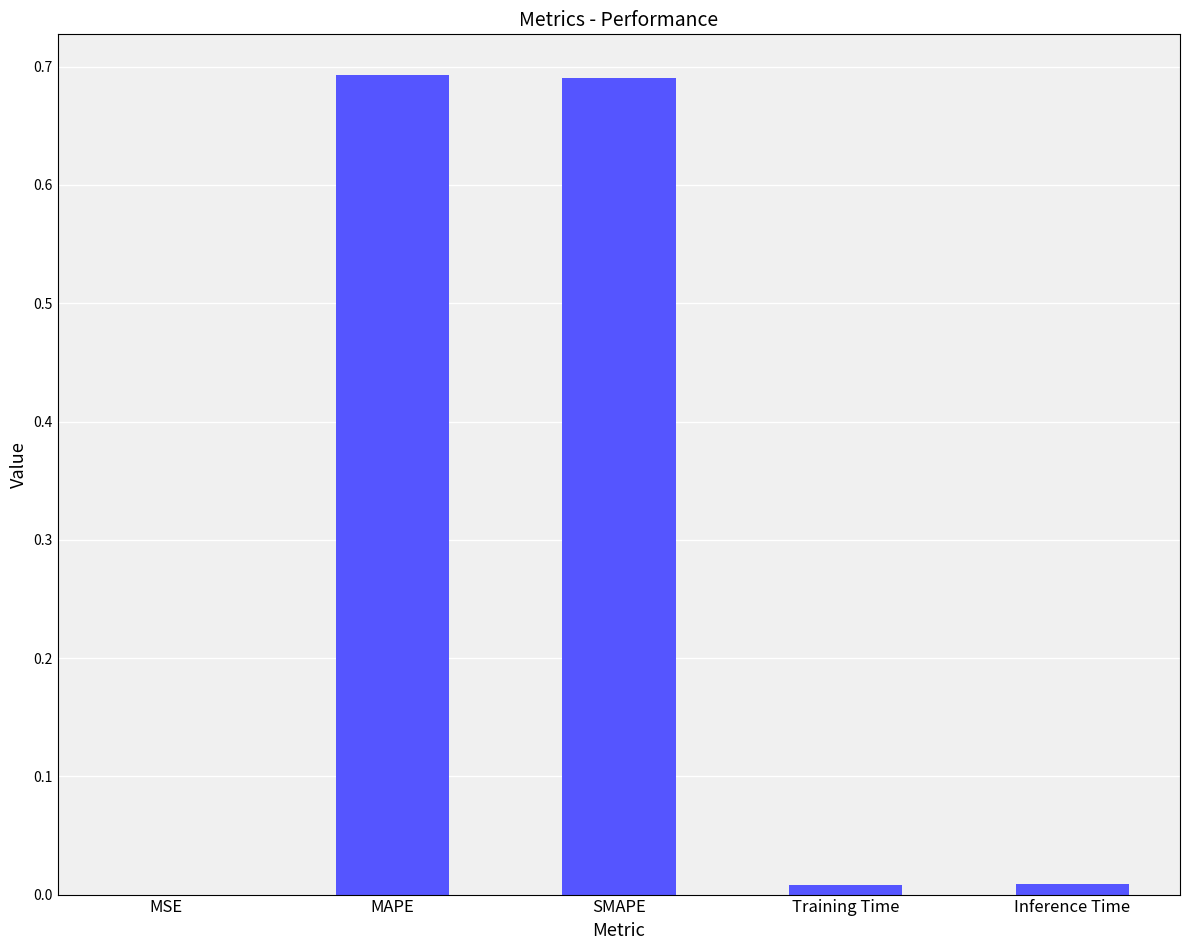

Between Training Time and SMAPE, which is larger?

SMAPE